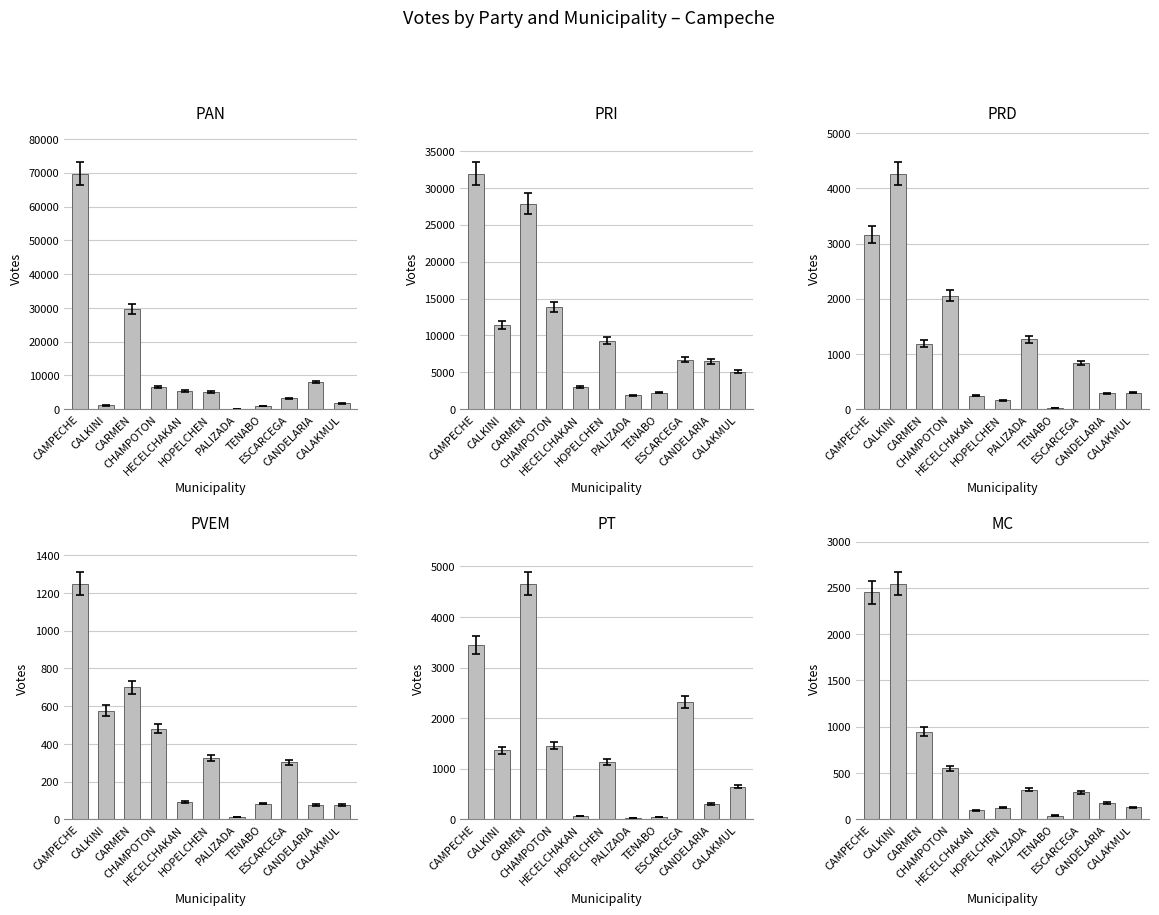

Is it true that PAN equals 3526 at CANDELARIA?

False